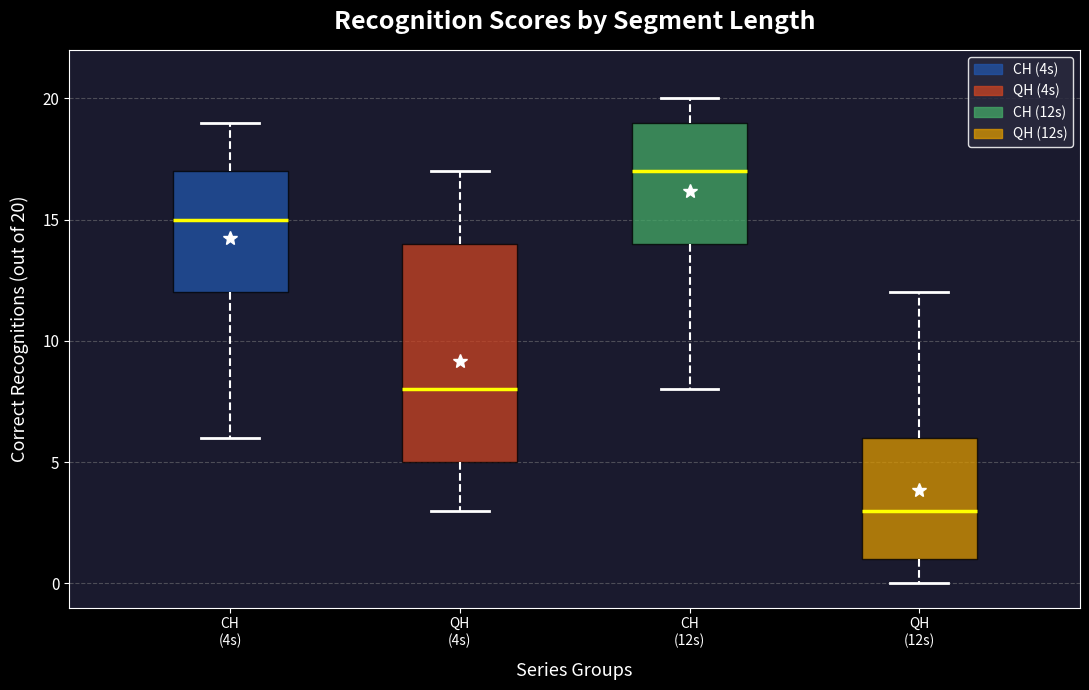

Reading left to right, transcribe this box plot: for each box, give where its median line is, the range the box spans, and where its two whiskers end, as read against the y-axis. The values are not printed on the chart, so give them approximately, as read against the axis.

CH (4s): median 15, box 12 to 17, whiskers 6 to 19
QH (4s): median 8, box 5 to 14, whiskers 3 to 17
CH (12s): median 17, box 14 to 19, whiskers 8 to 20
QH (12s): median 3, box 1 to 6, whiskers 0 to 12